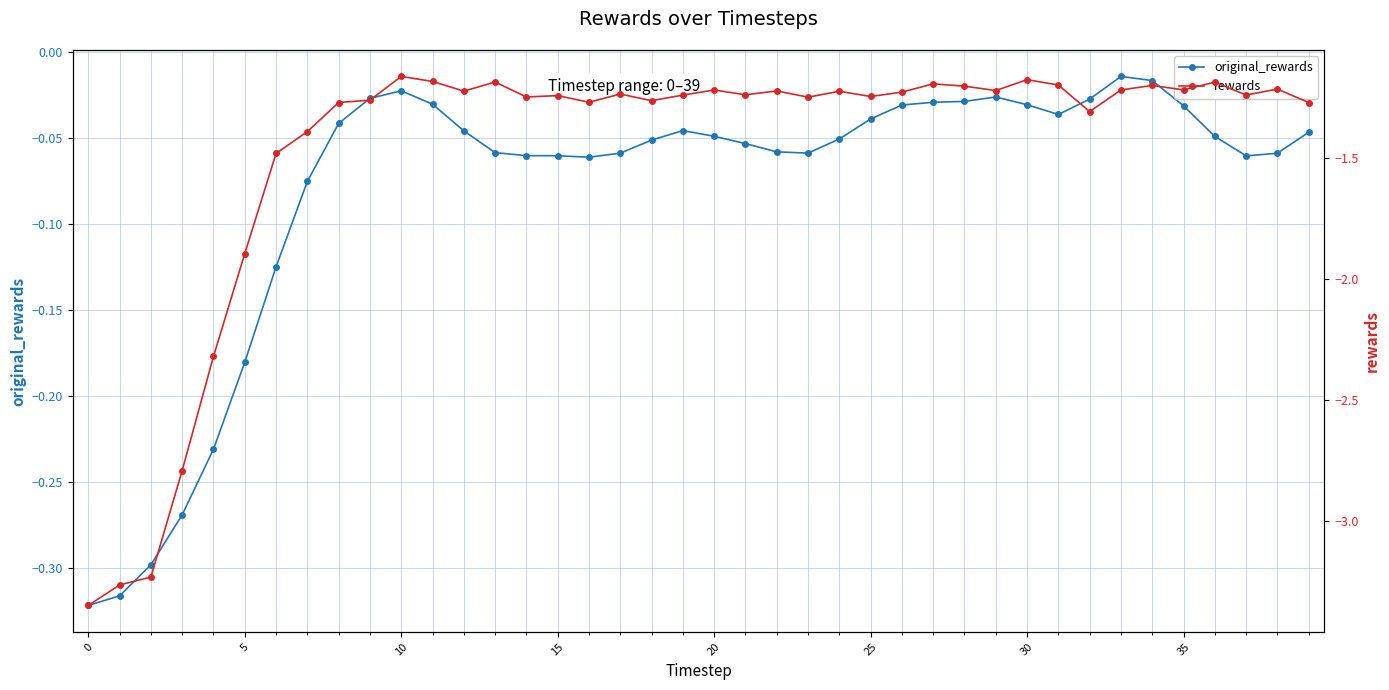

At how many categories does at least one series exceed -2?

40